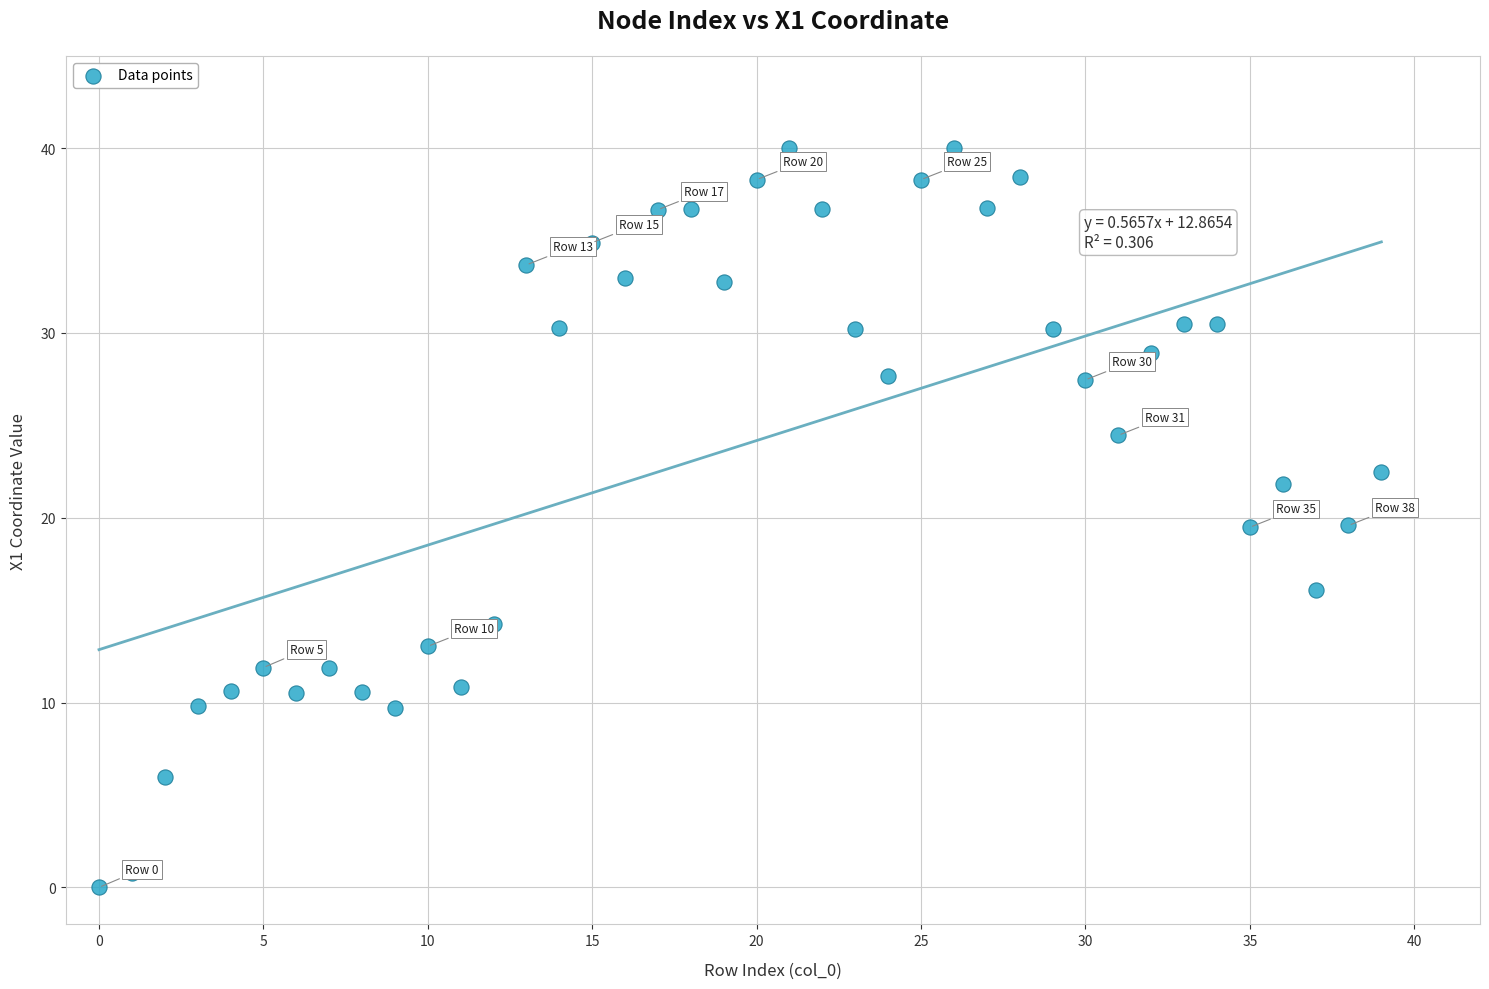

What is the range of Y values (max minus min)?

40.0